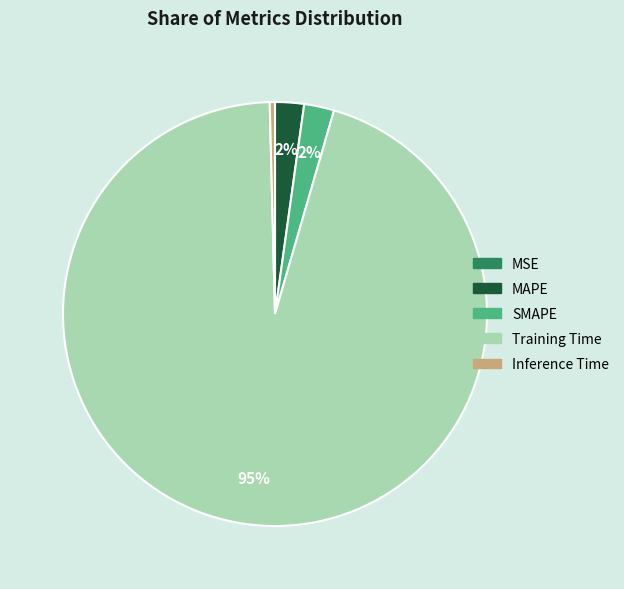

True or false: Training Time accounts for 95% of the total.

True